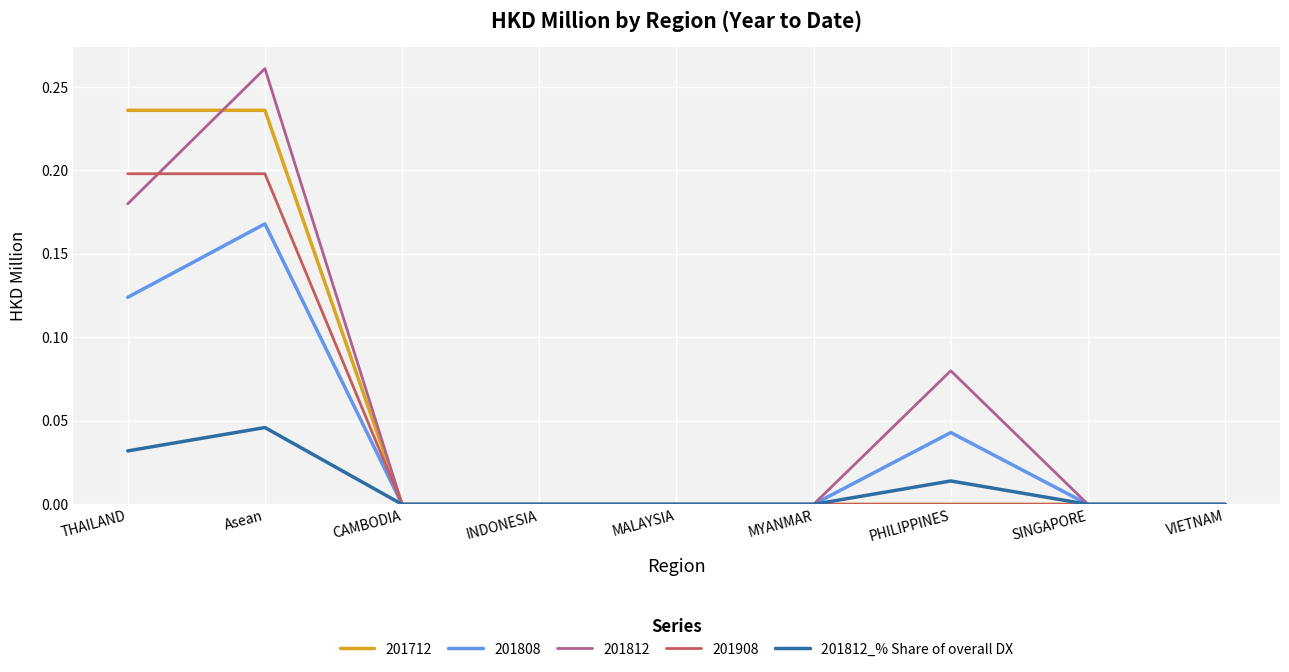

Which series has the largest range (max minus min)?

201812